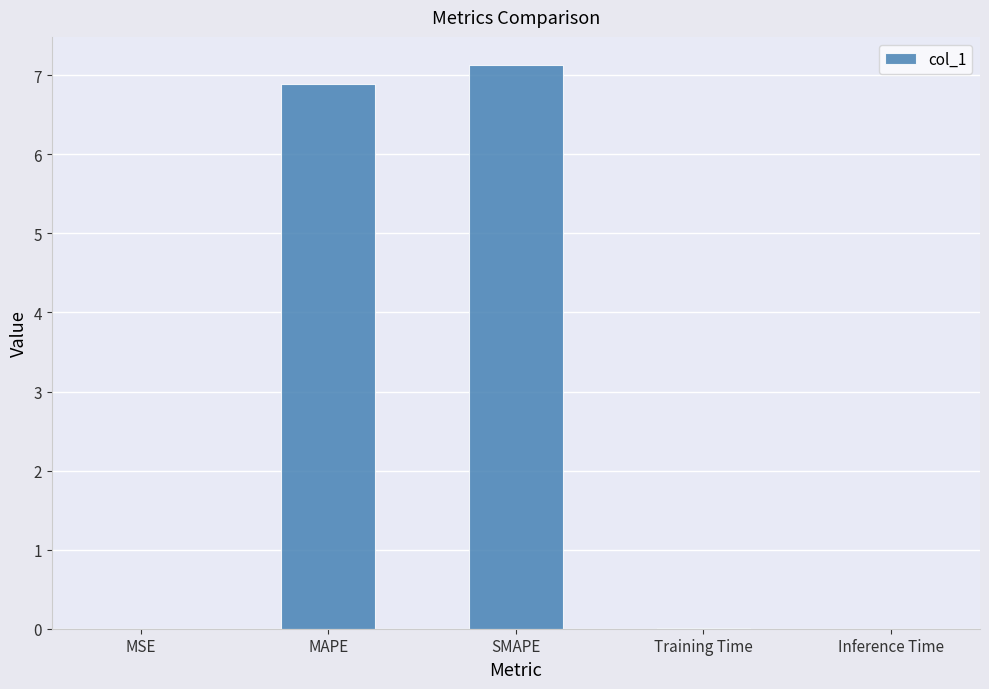

Which label corresponds to the largest value in the chart?

SMAPE